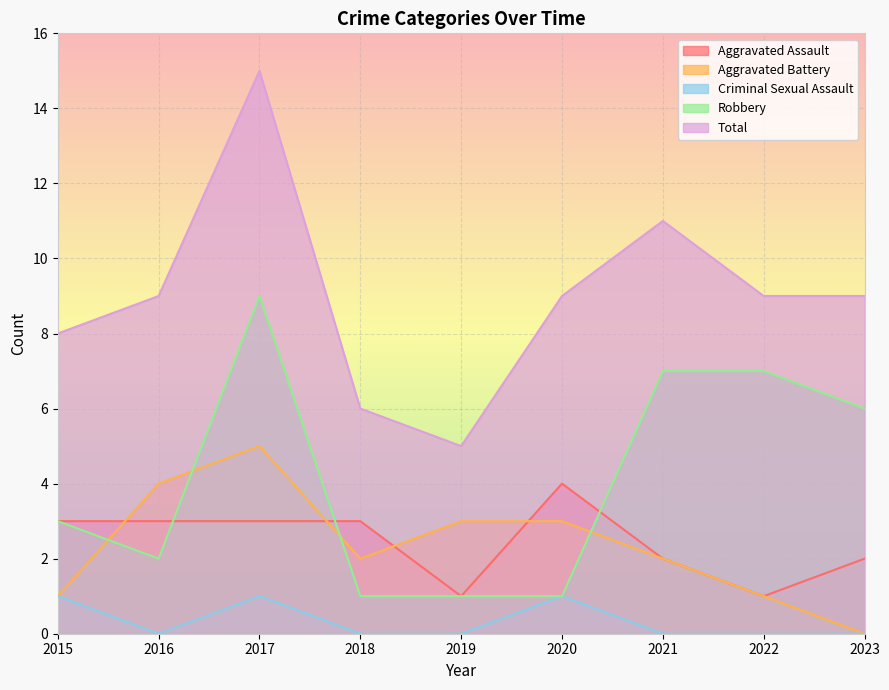

Which has a higher value, 2016 or 2019?

2016